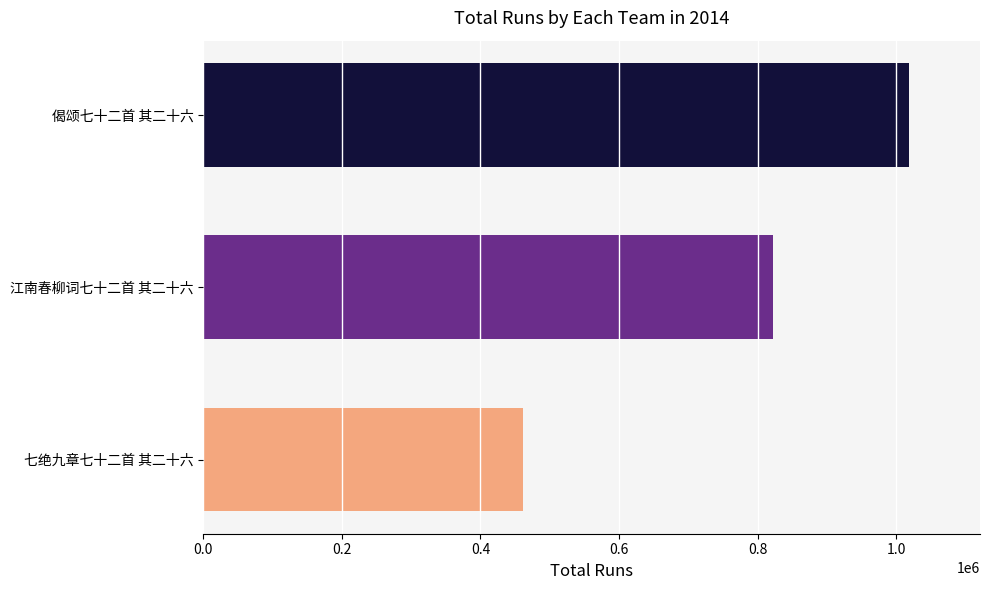

Is it true that the value at 江南春柳词七十二首 其二十六 is 1101147?

False